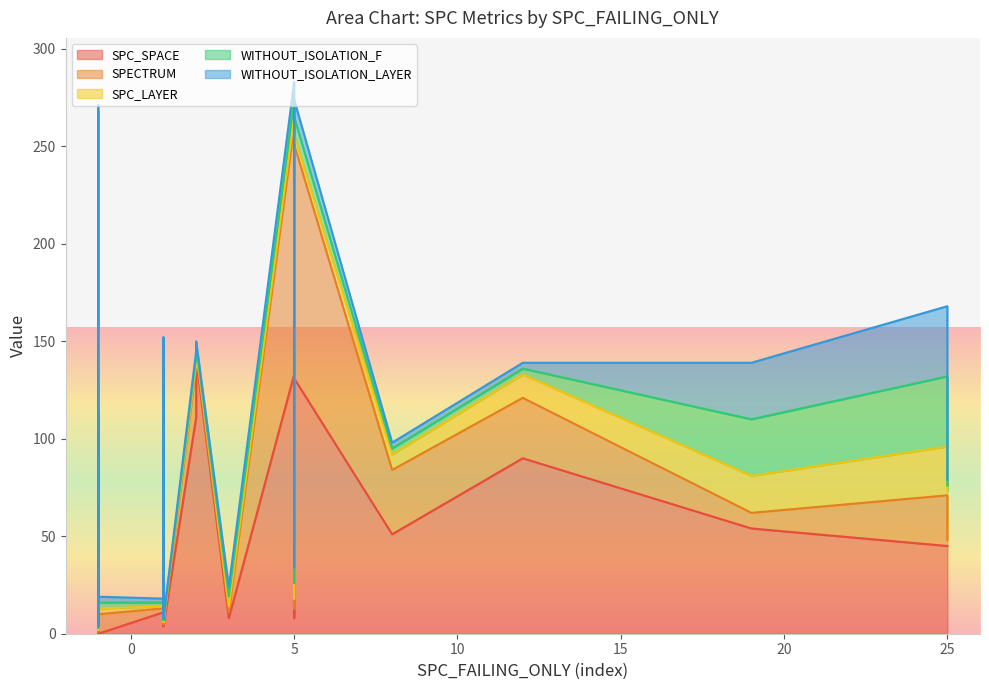

How many lines are shown in the chart?

5